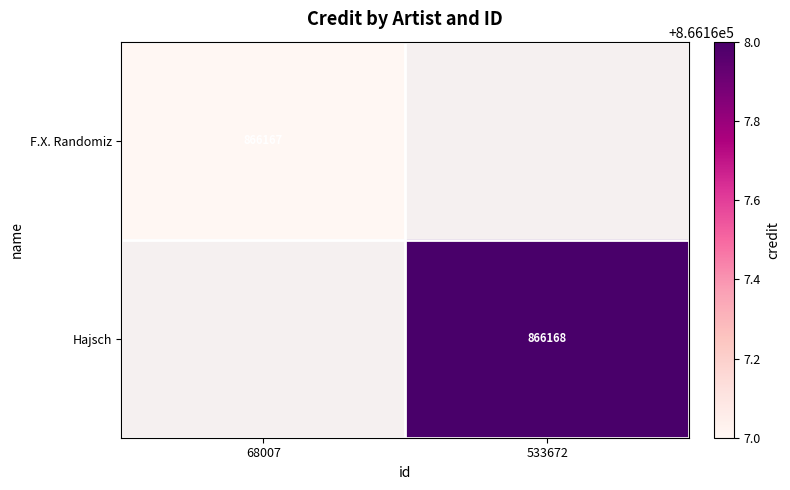

Is the value of F.X. Randomiz at 68007 greater than the value of Hajsch at 533672?

No